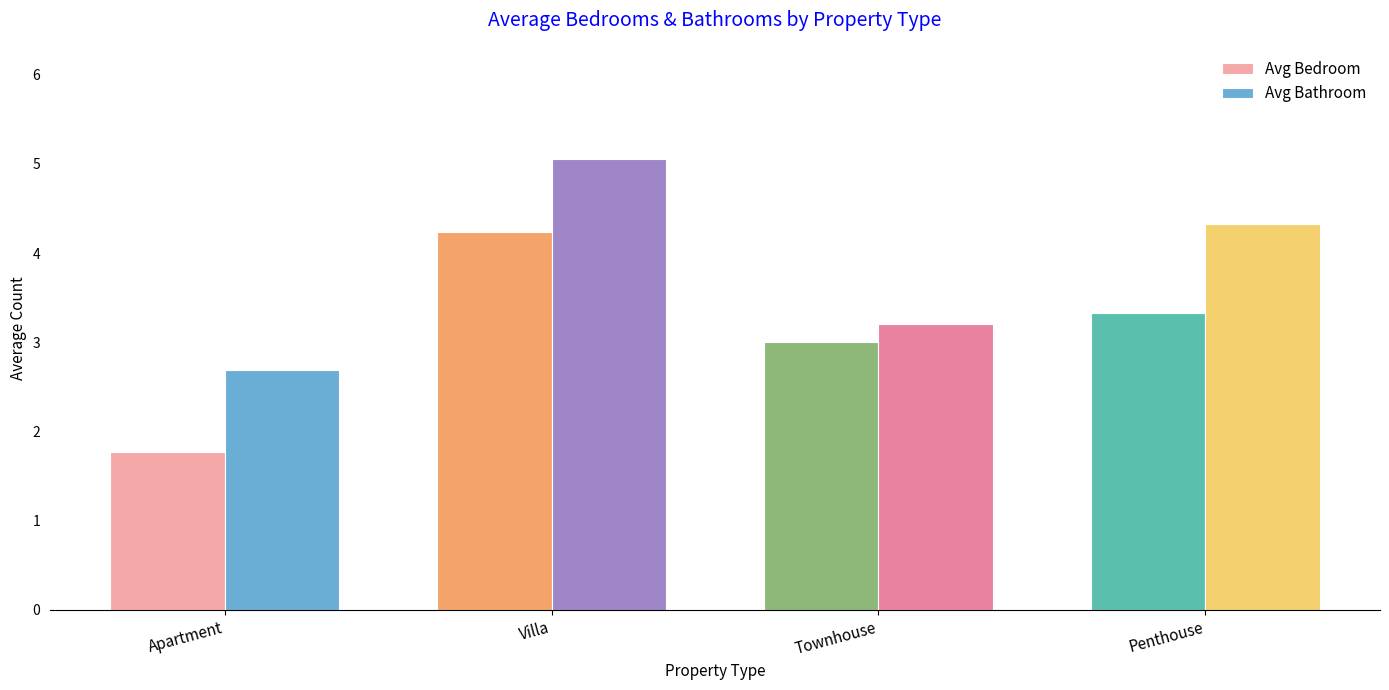

What is the difference between the highest and lowest values at Villa?

0.8